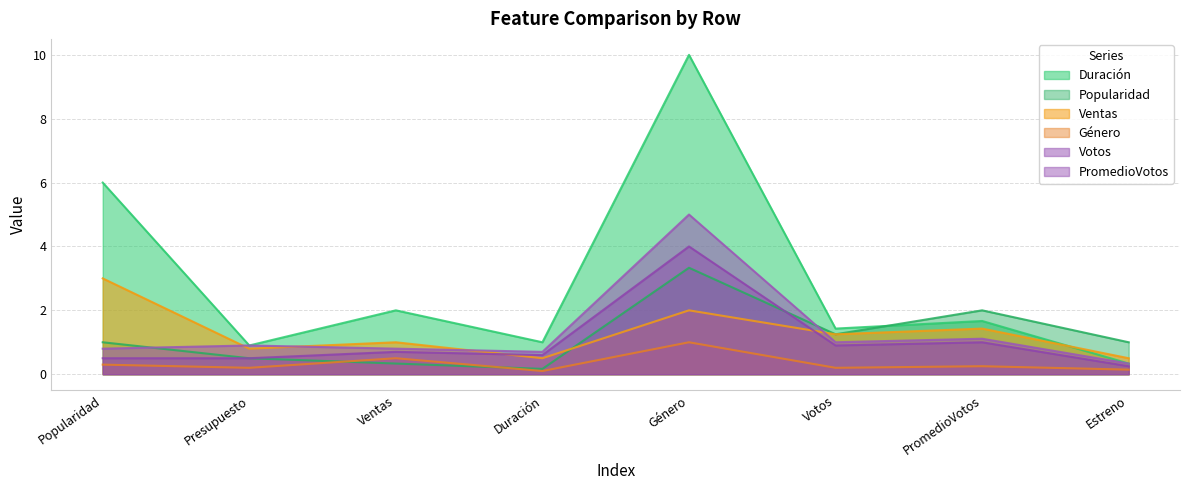

What position from the left is Votos?

6